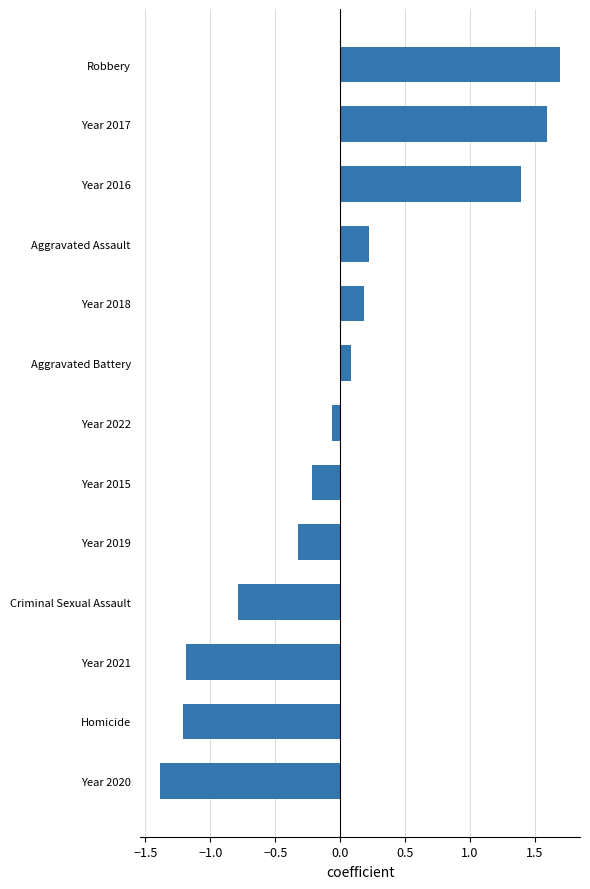

What is the sum of the values at Year 2020 and Homicide?

-2.6